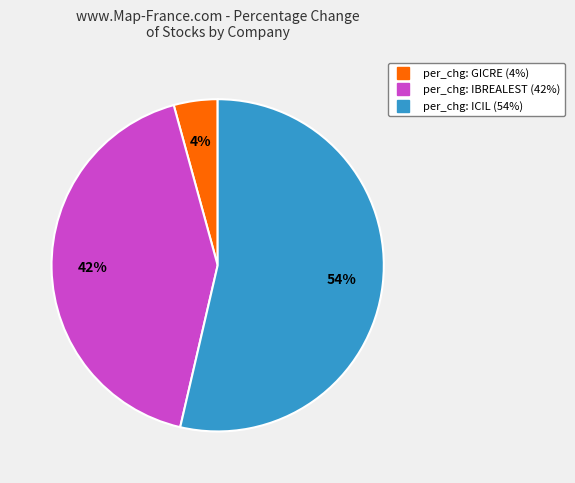

To the nearest percent, what is the average slice percentage?

33%